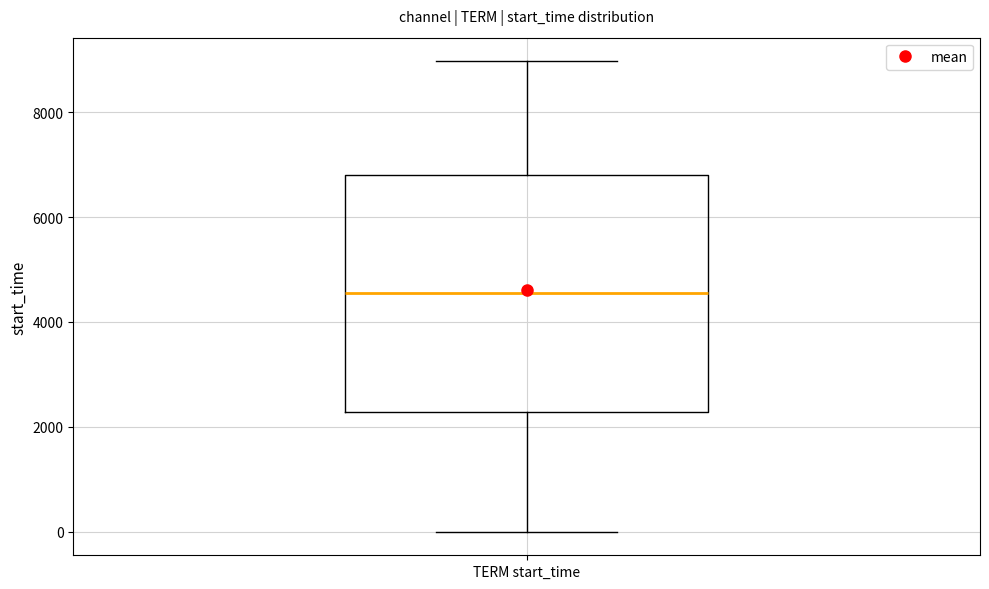

Transcribe this box plot: give where the median line is, the range the box spans, and where the two whiskers end, as read against the y-axis. The values are not printed on the chart, so give them approximately, as read against the axis.

median 4600, box 2200 to 6800, whiskers 0 to 9000